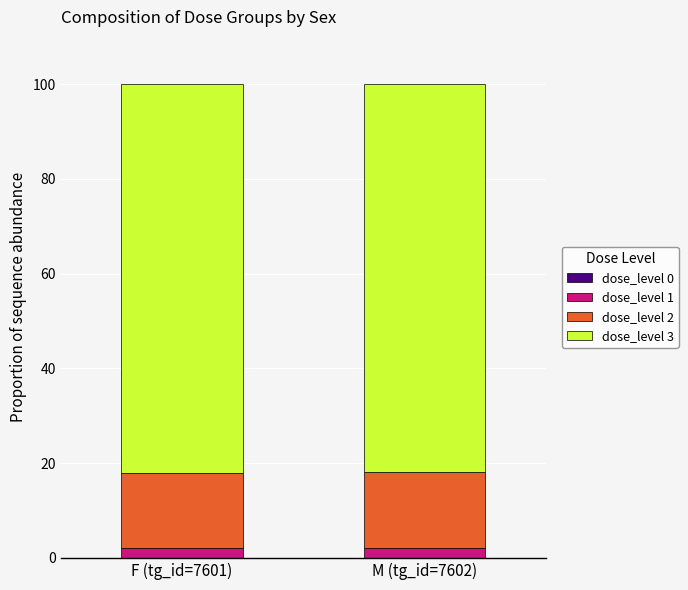

What is the average value of the dose_level 1 series?

2.0